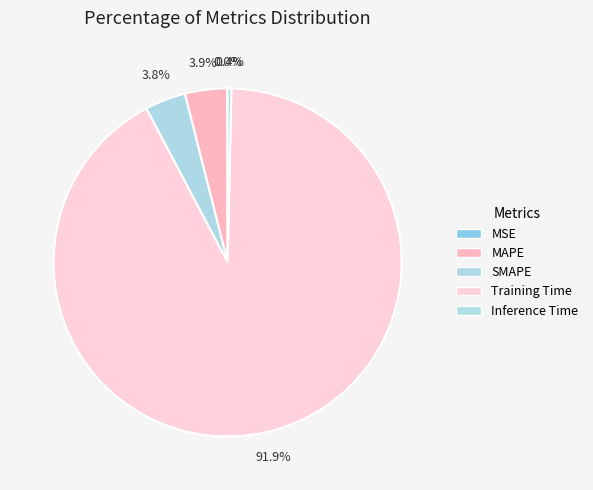

Does Training Time represent more than half of the total?

Yes